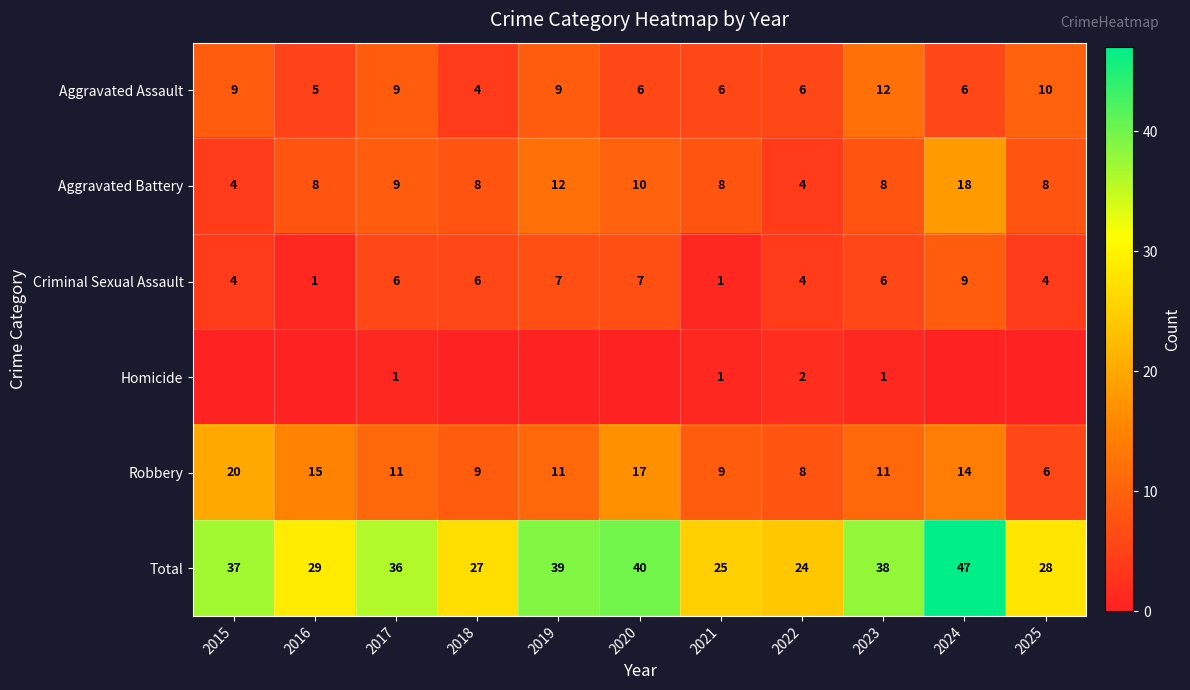

At which category is the sum across all series the highest?

2024